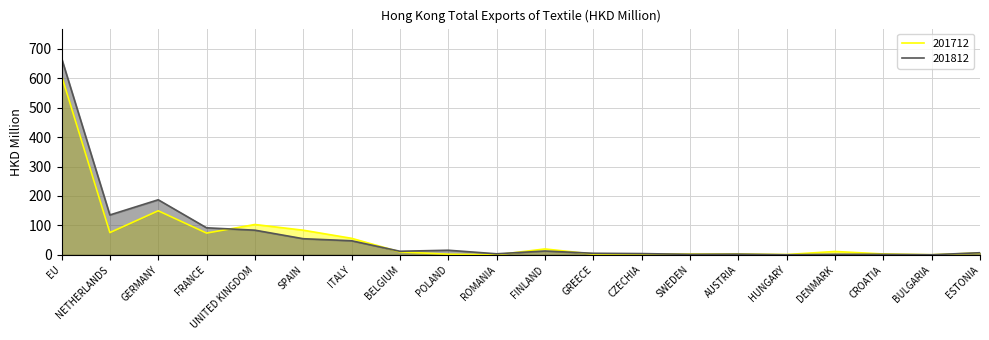

What position from the left is HUNGARY?

16